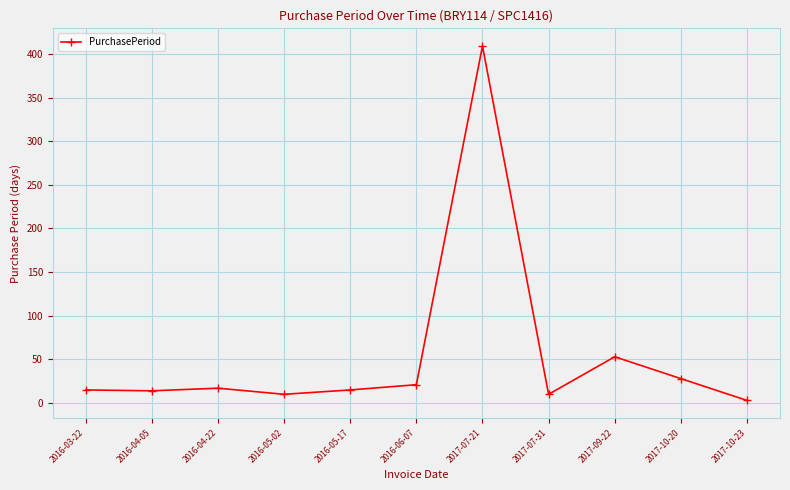

What is the change in value from 2017-09-22 to 2017-10-20?

-25